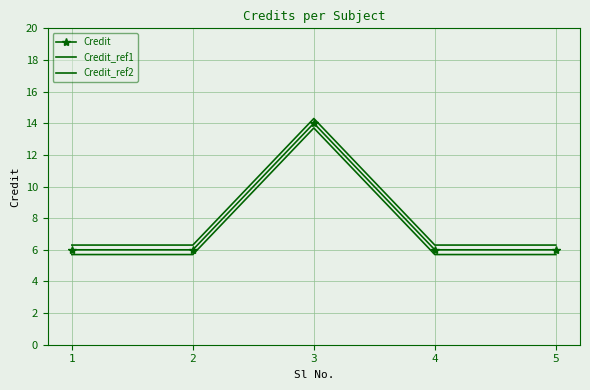

How many series are shown in this chart?

3